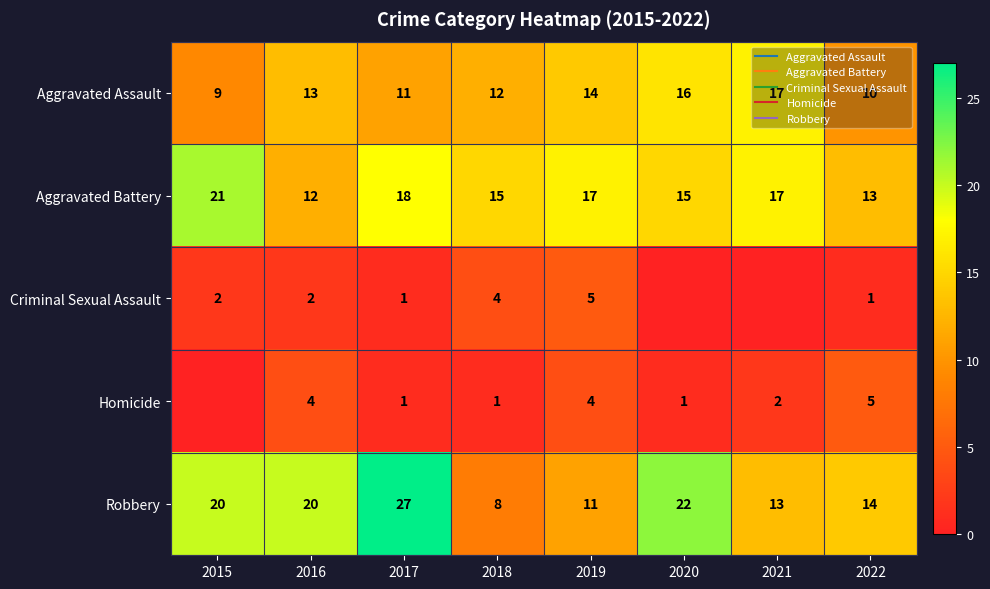

At which category is the sum across all series the highest?

2017